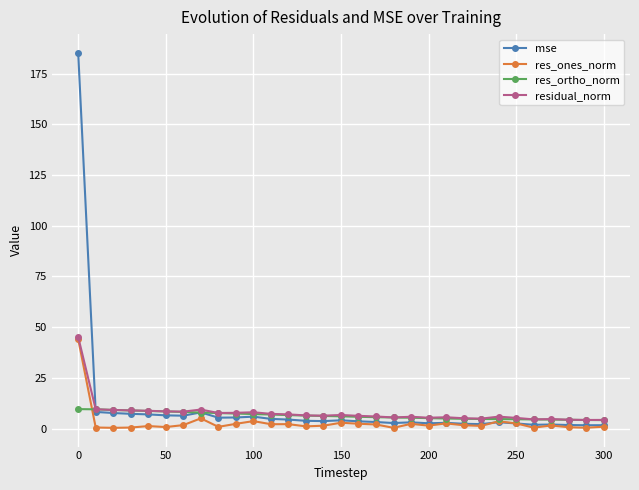

Which series has the largest range (max minus min)?

mse